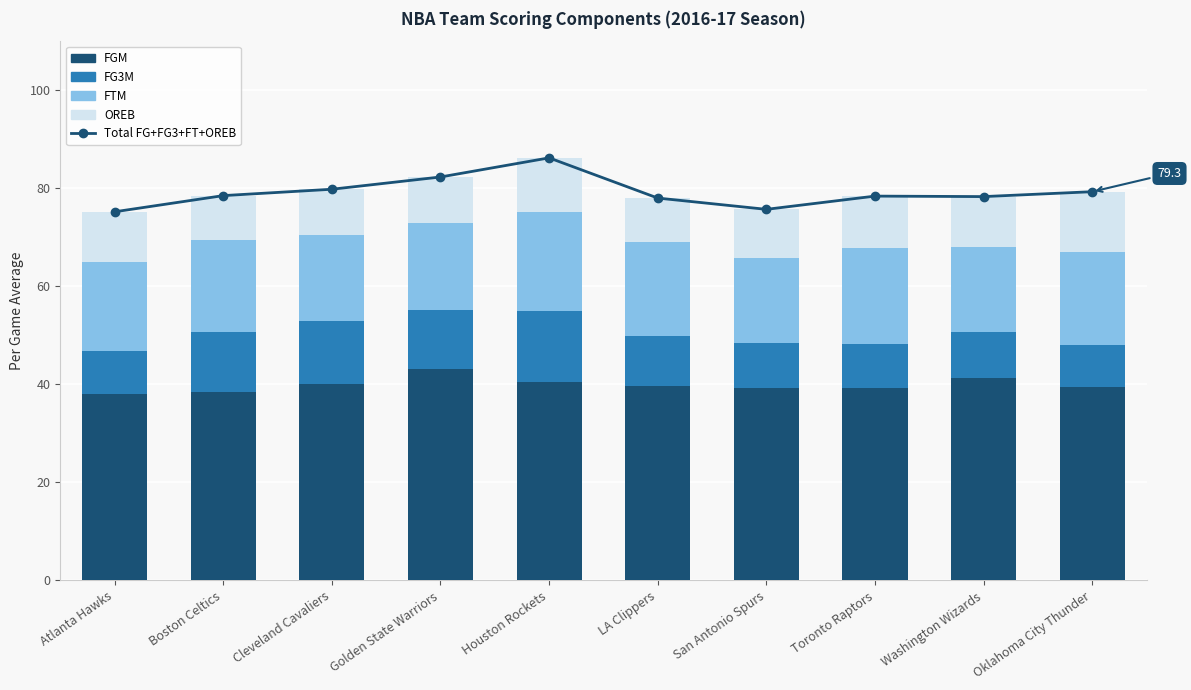

How many categories are shown in the chart?

10